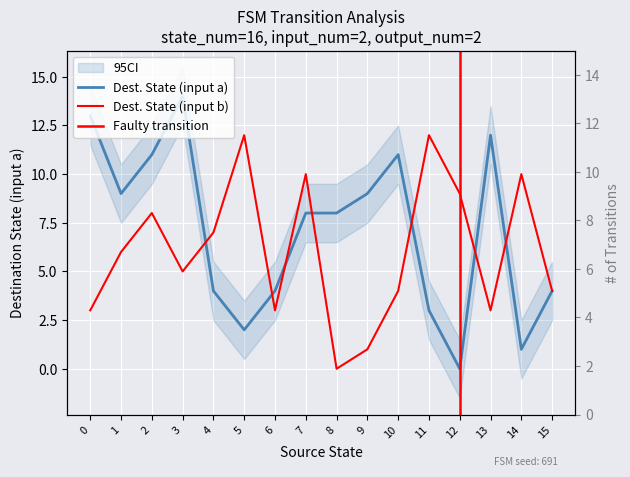

Between which two adjacent categories do input_symbol_b_dest and destination_state first intersect?

3 and 4